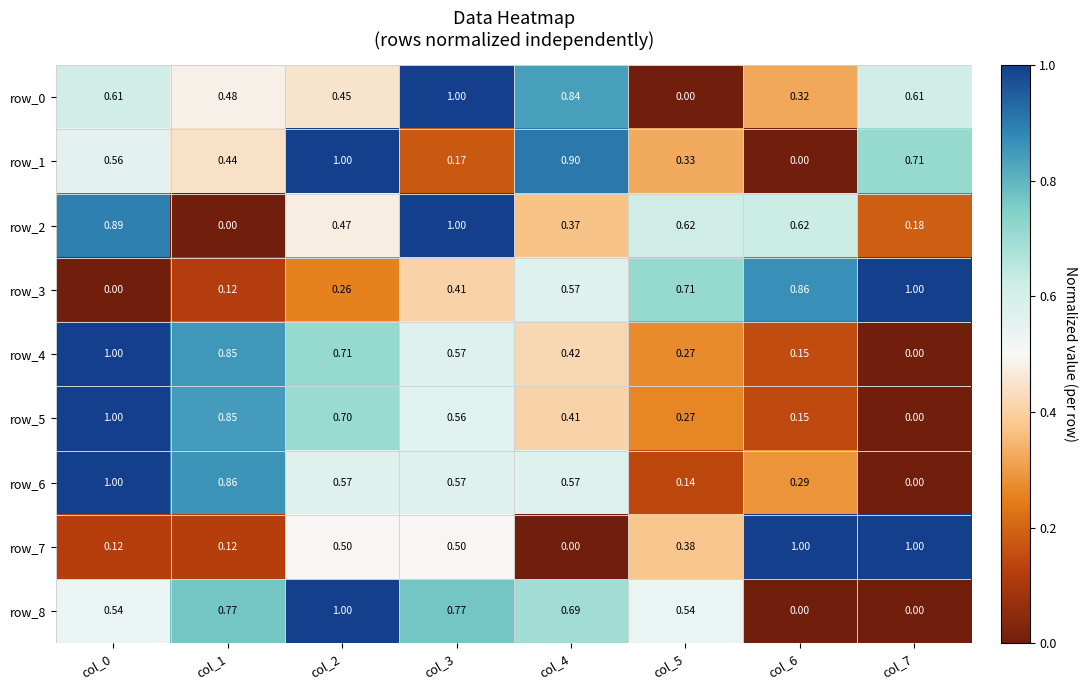

At which category is the sum across all series the highest?

col_0